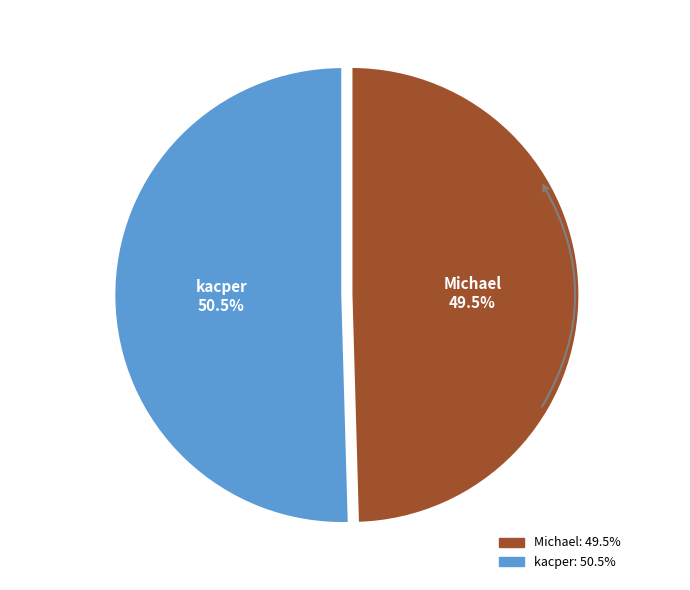

Is kacper the majority of the pie?

Yes